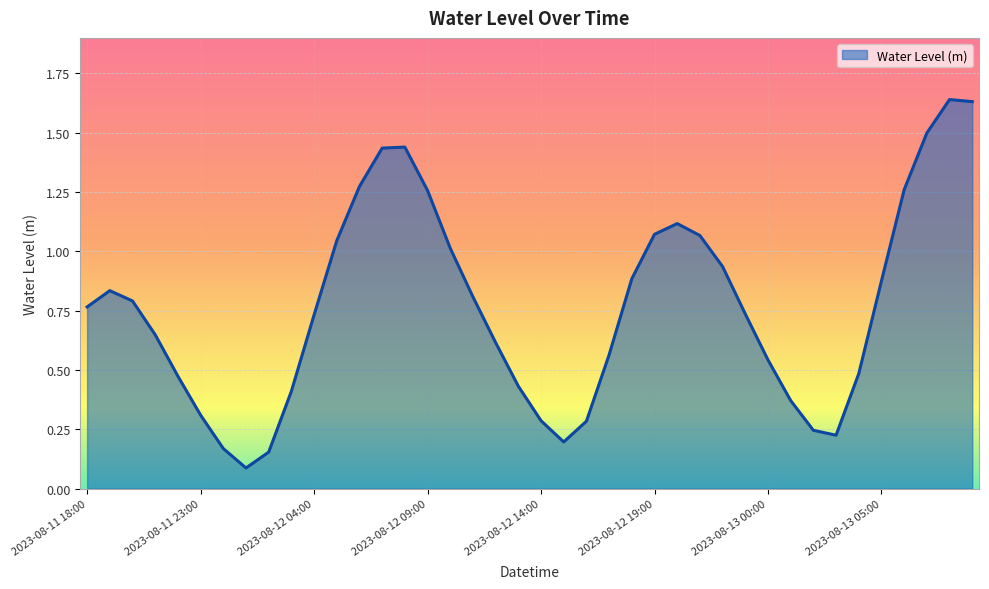

Does the chart display data point markers on the line(s)?

No